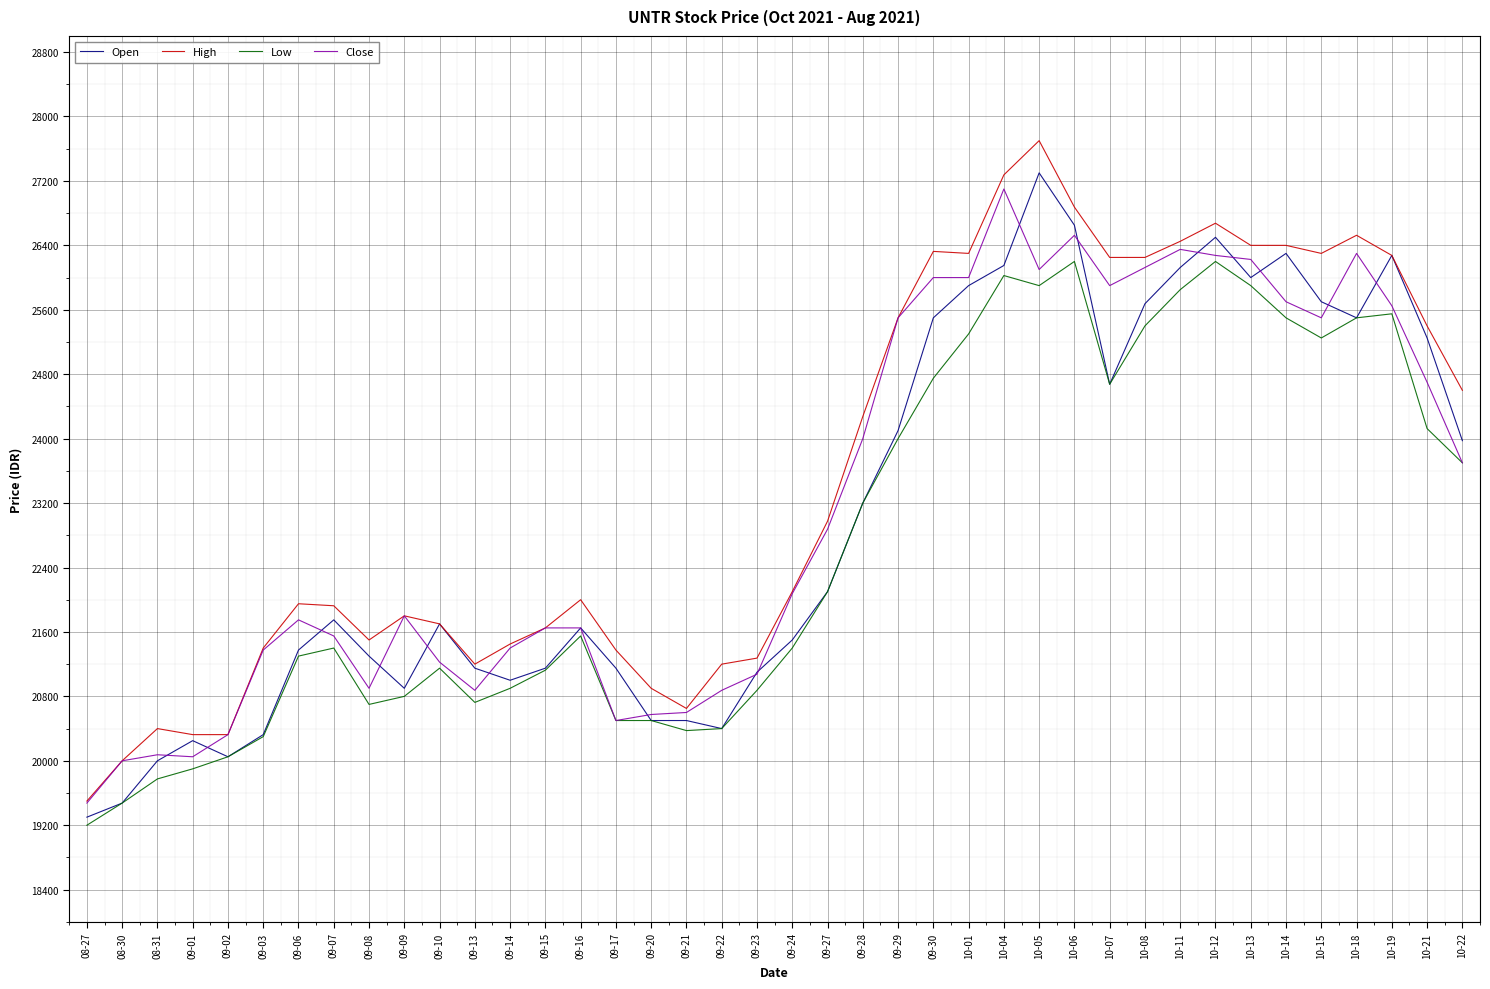

True or false: Low and High cross at least once.

False